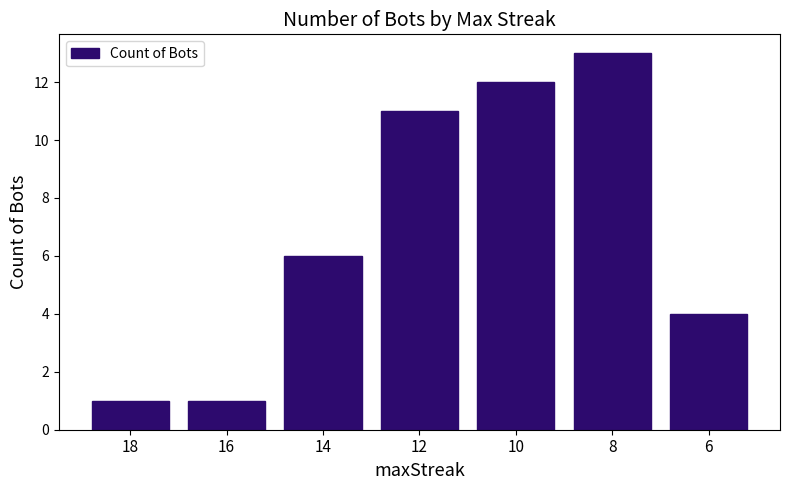

Approximately how many times larger is the value at 14 compared to 8?

0.5